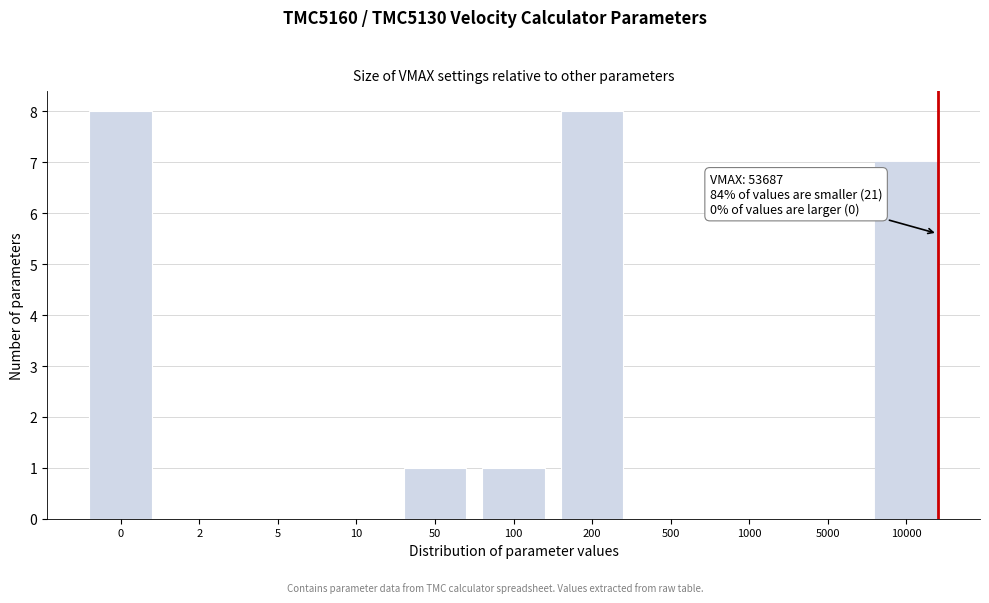

Reading right to left, list all the values displayed in this chart.

10000=7	5000=0	1000=0	500=0	200=8	100=1	50=1	10=0	5=0	2=0	0=8